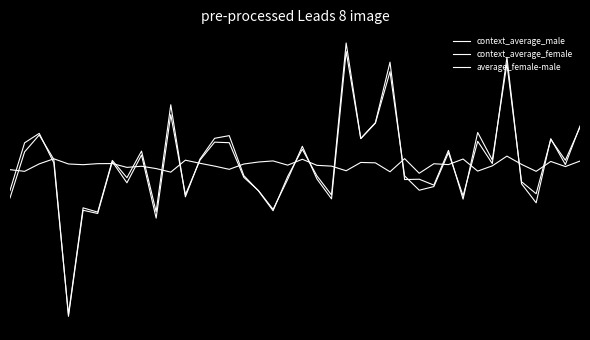

Is this an area chart (filled region under the line)?

No